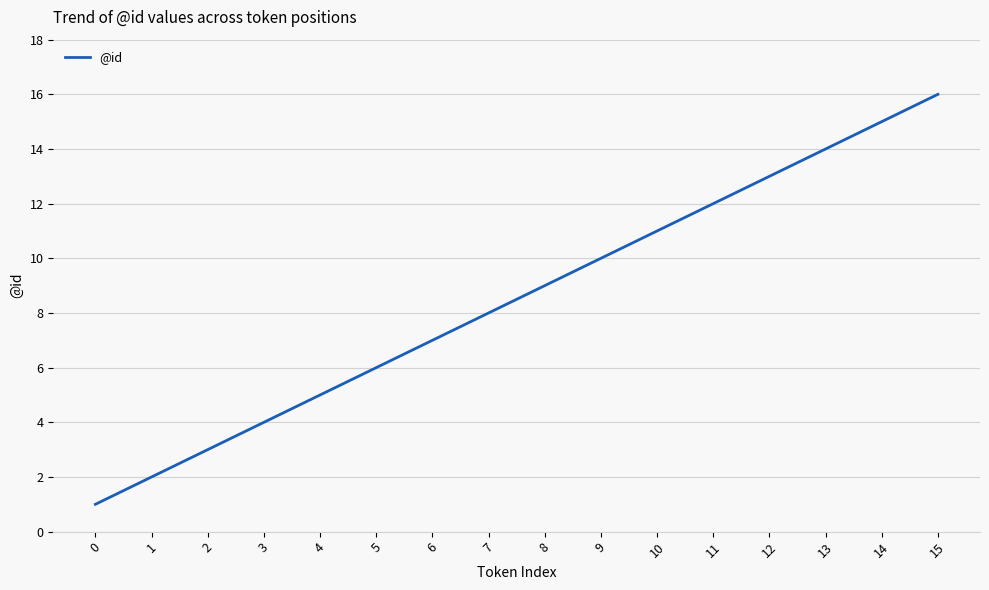

The value at 6 is 5. True or false?

False